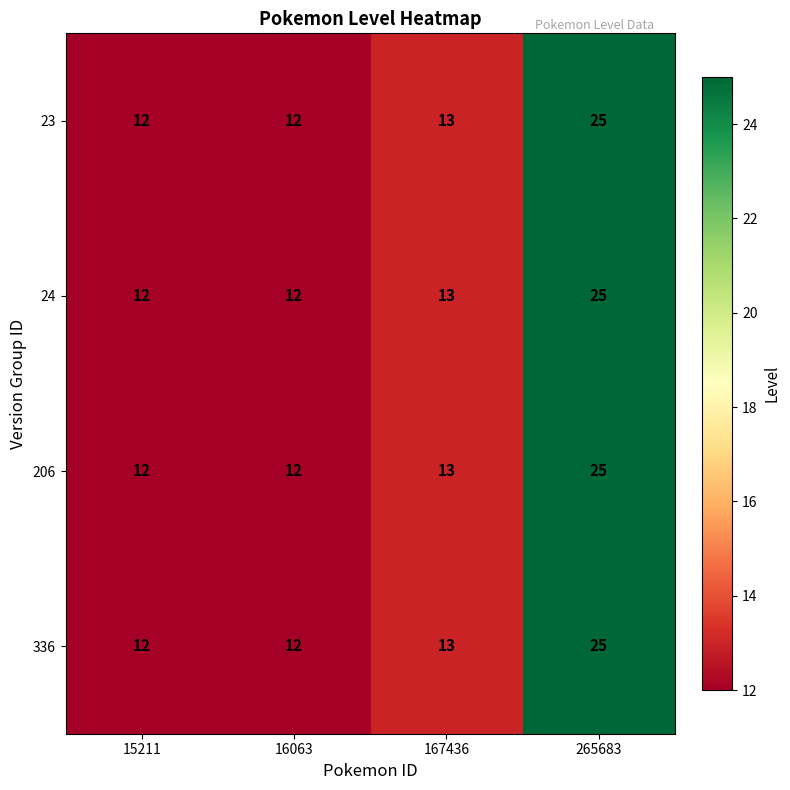

True or false: 336 has a value of 13 at 167436.

True